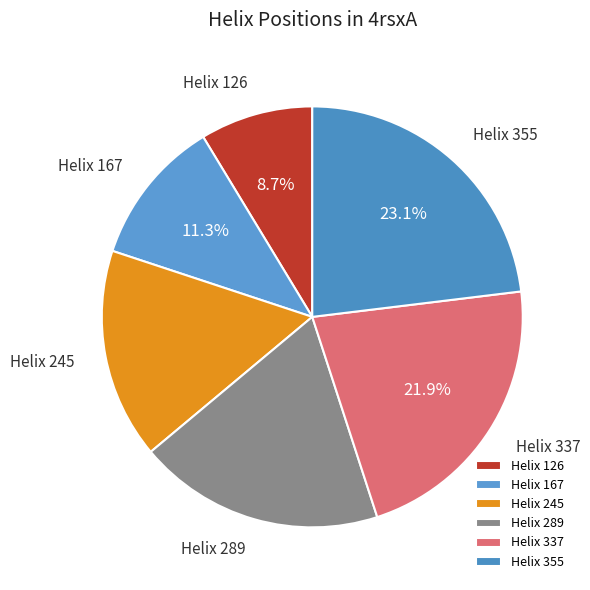

Between Helix 337 and Helix 245, which is larger?

Helix 337